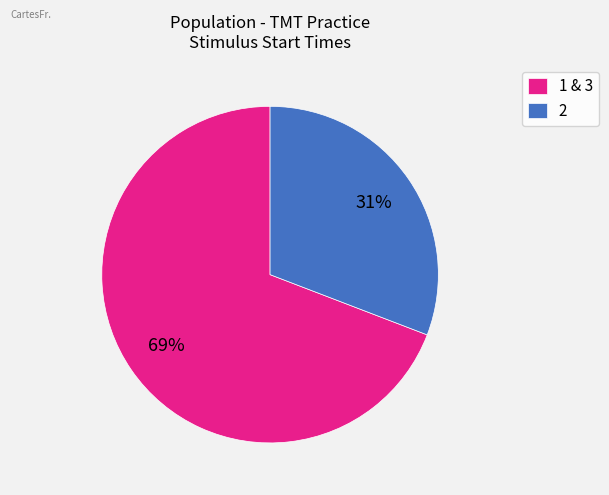

To the nearest percent, what portion does 2 represent?

31%